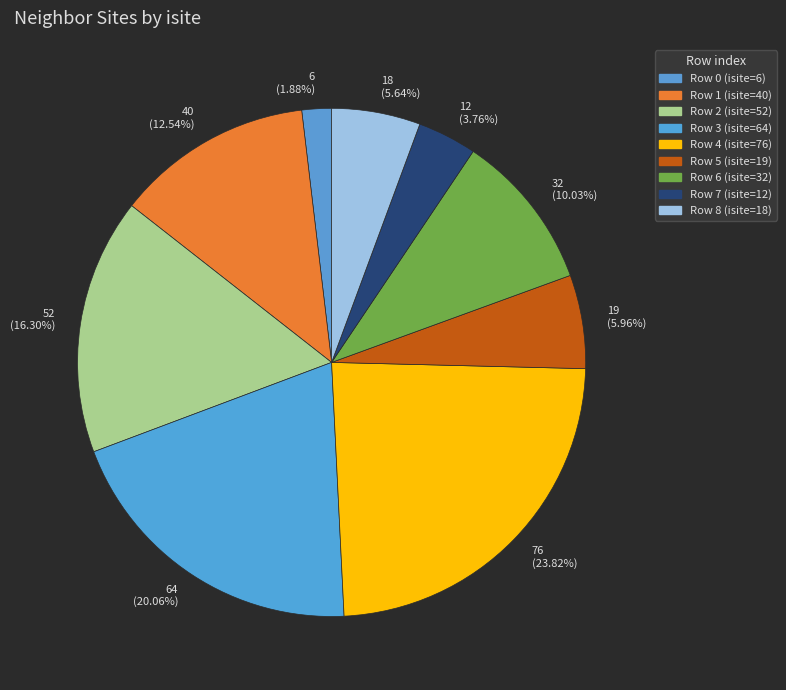

Between 32 (10.03%) and 40 (12.54%), which is larger?

40 (12.54%)